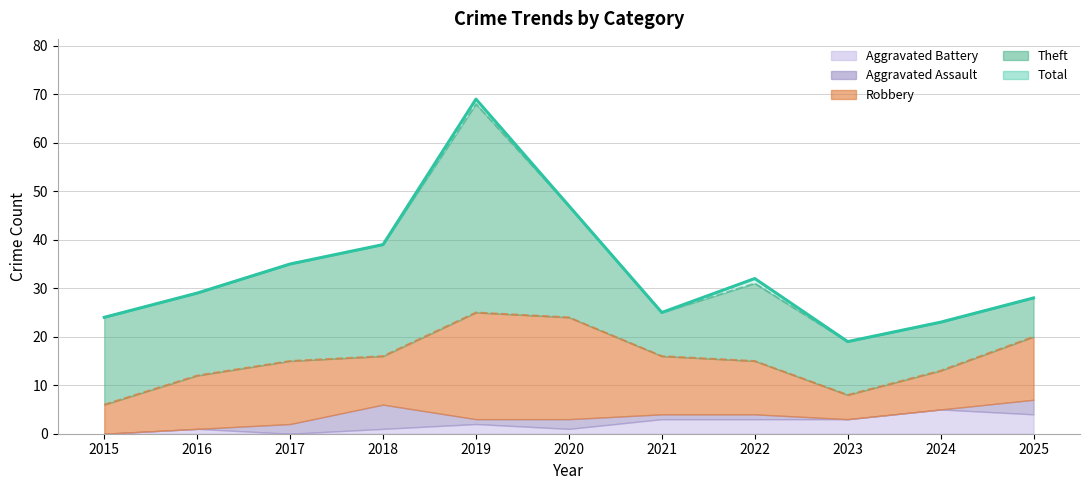

What is the difference between the highest and lowest values at 2023?

19